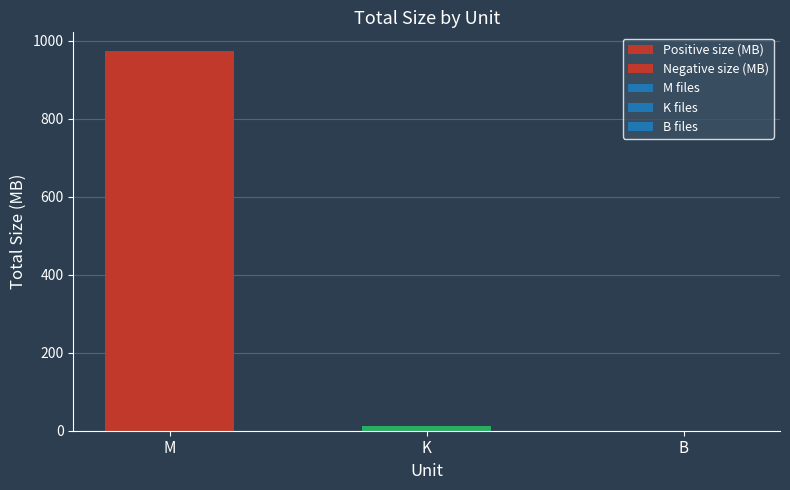

What is the label of the 3rd bar from the right?

M